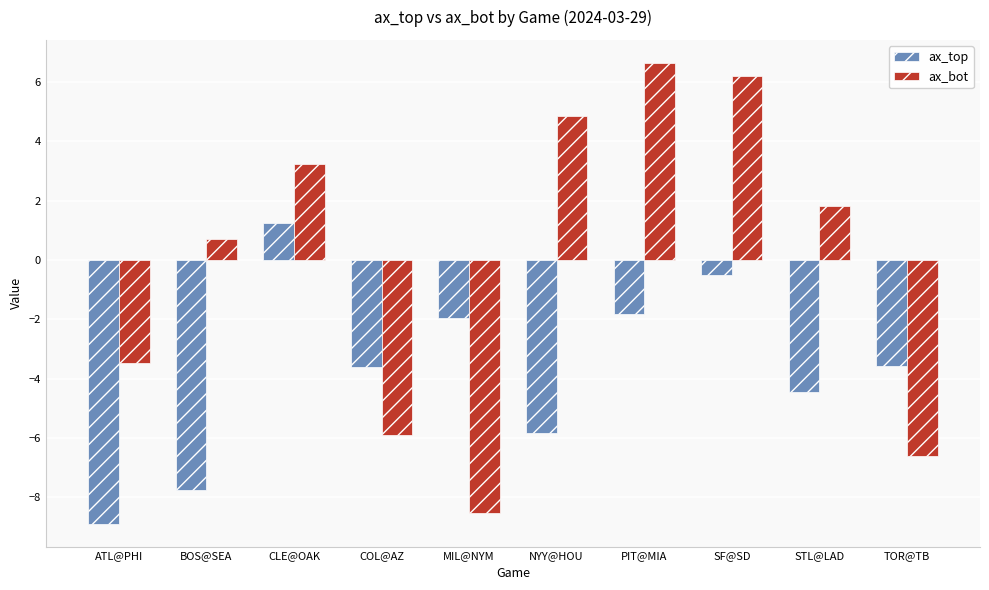

How many bars are there in total?

20